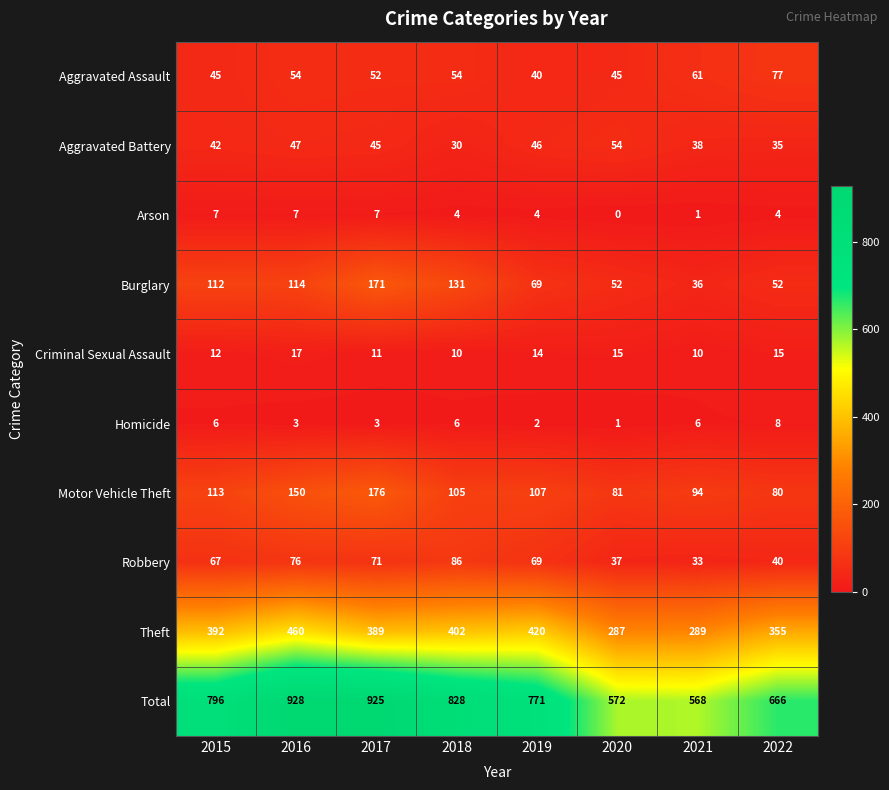

Count the Criminal Sexual Assault values in the range 11 to 15.

5